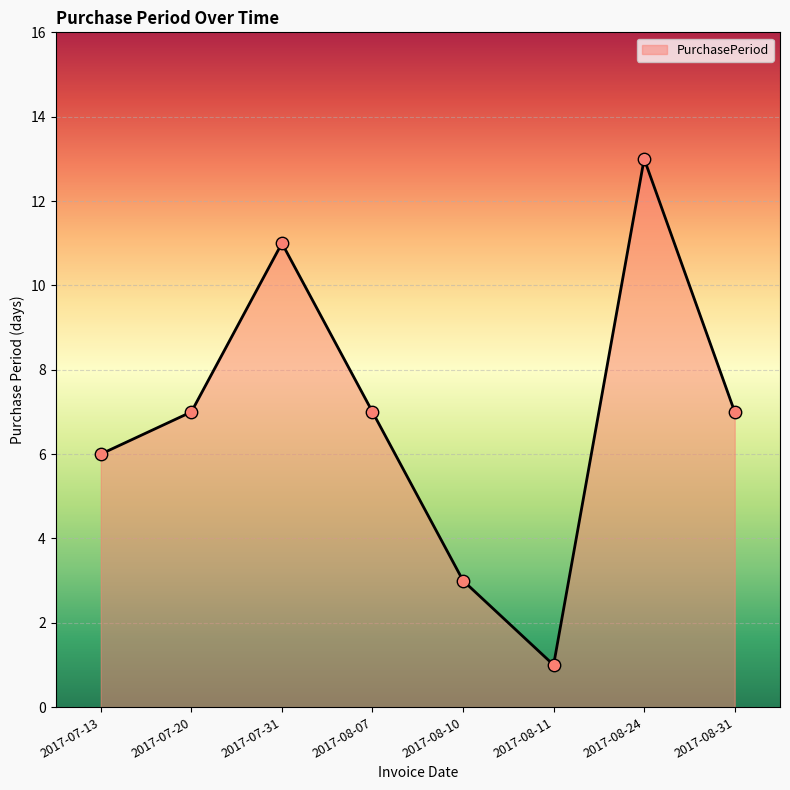

What is the change in value from 2017-08-10 to 2017-08-31?

+4